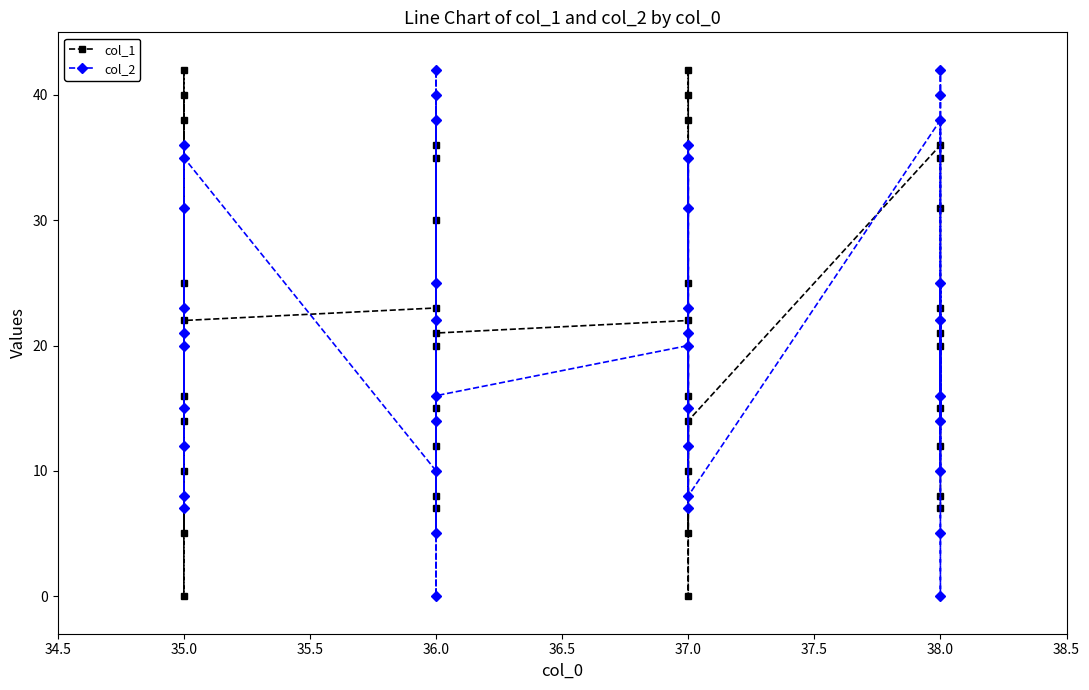

Which has a higher value, 37.0 or 36.0?

36.0